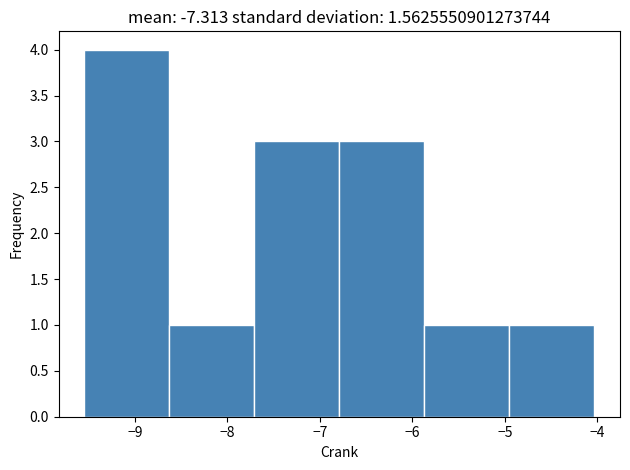

How tall is the bar that spans -6.8 to -5.9 on the x-axis? Neither the bar edges nor the heights are printed on the chart, so give them approximately, as read against the axes.

3